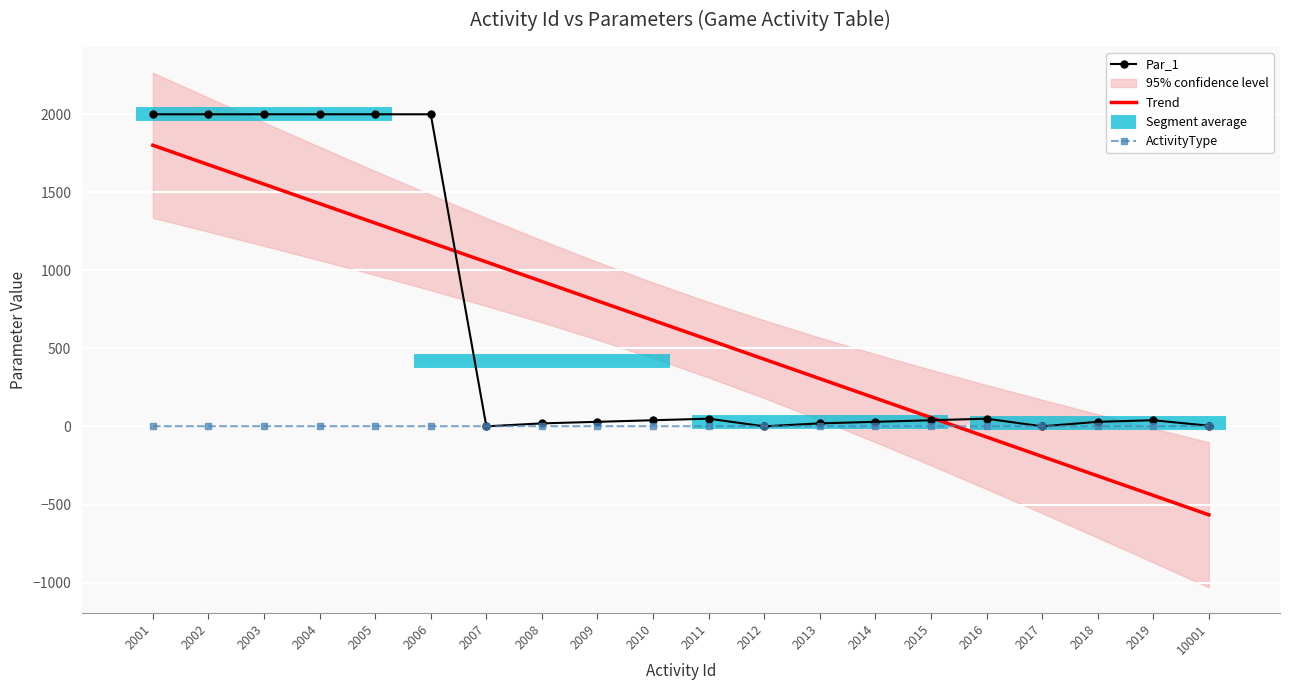

Which series has the largest total across all categories?

Trend